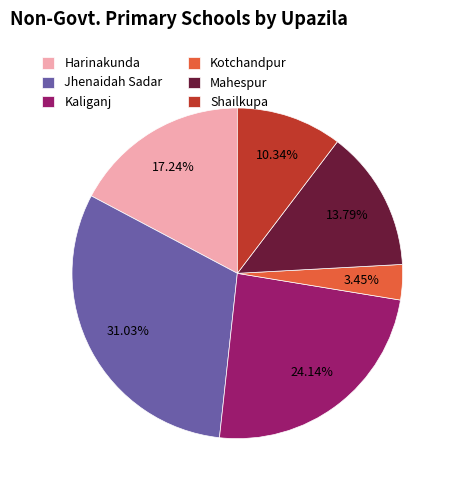

Which slice is the largest?

Jhenaidah Sadar